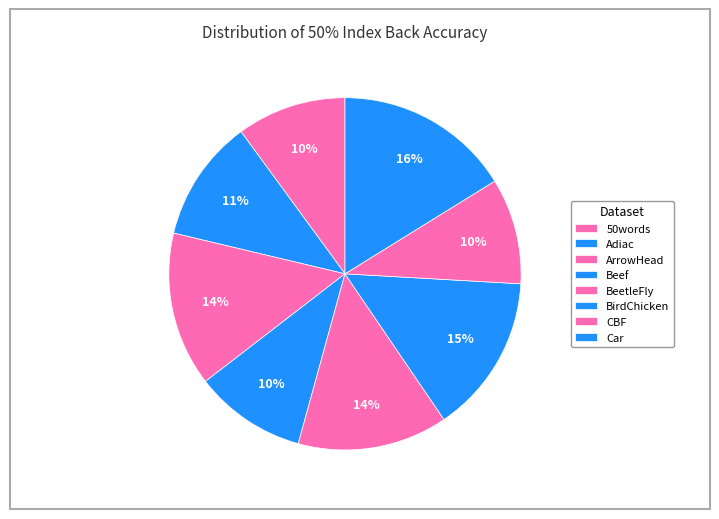

What is the change in value from Adiac to CBF?

-0.1